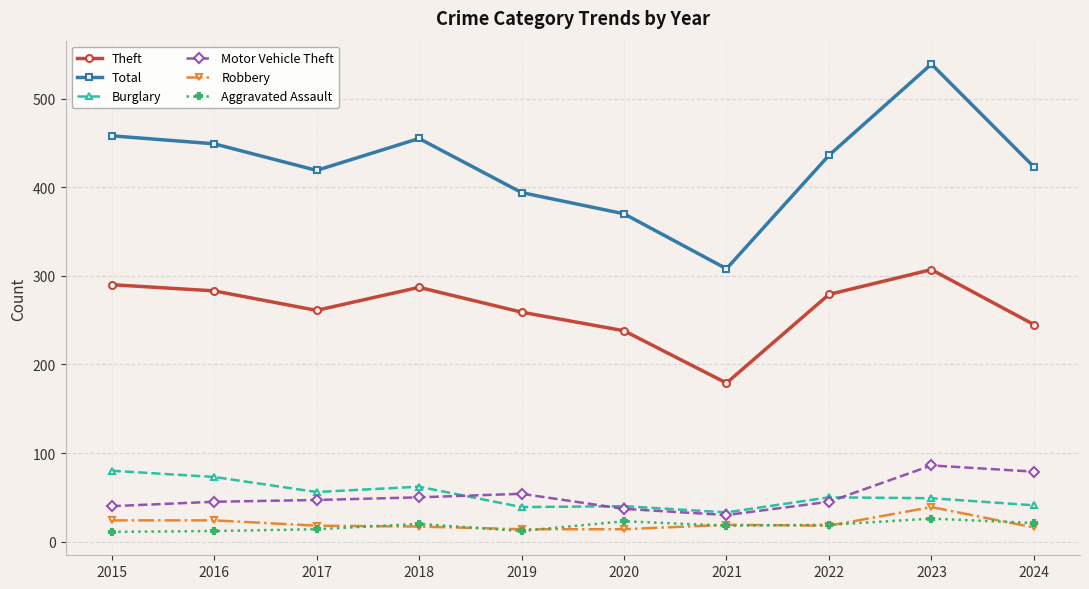

Where is the first local maximum for Theft?

2018